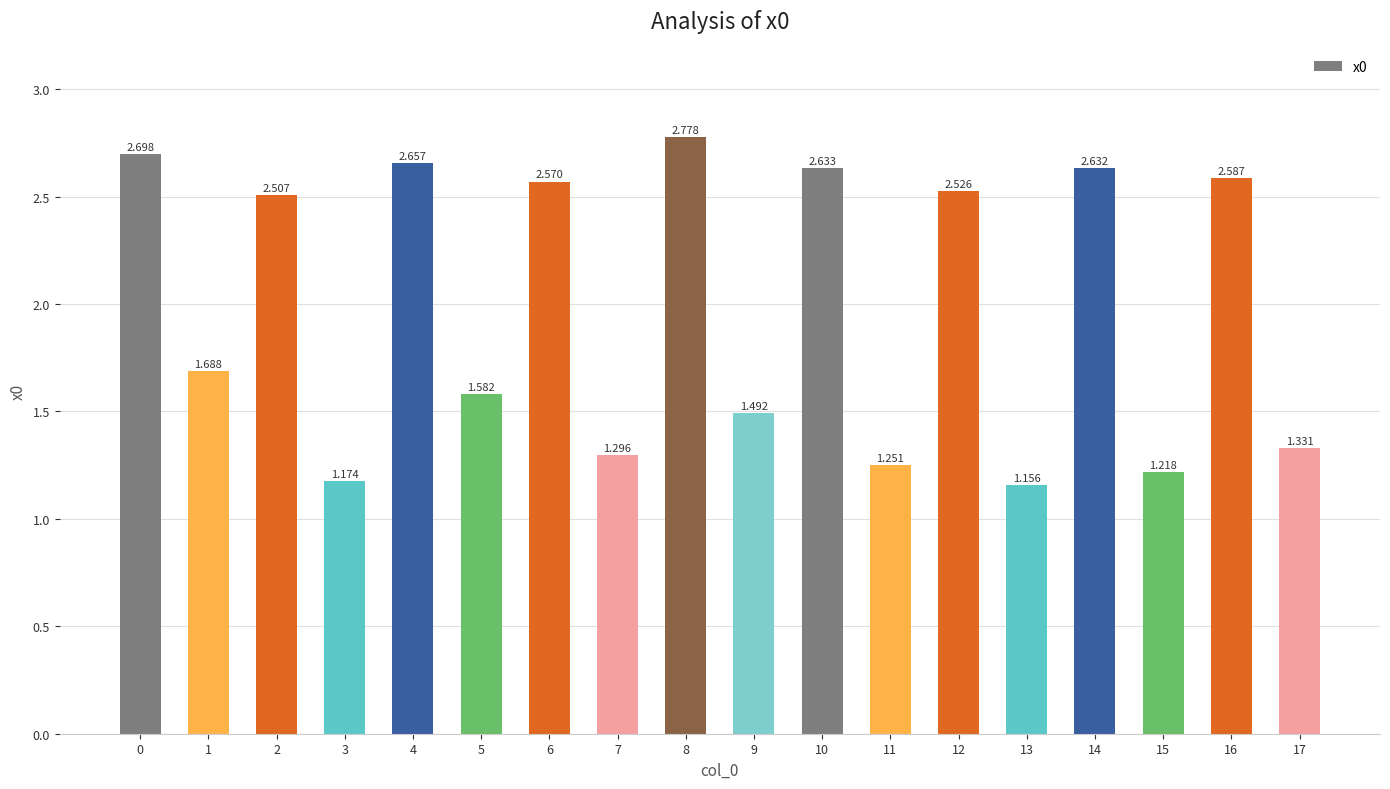

How many data points are less than 2?

9